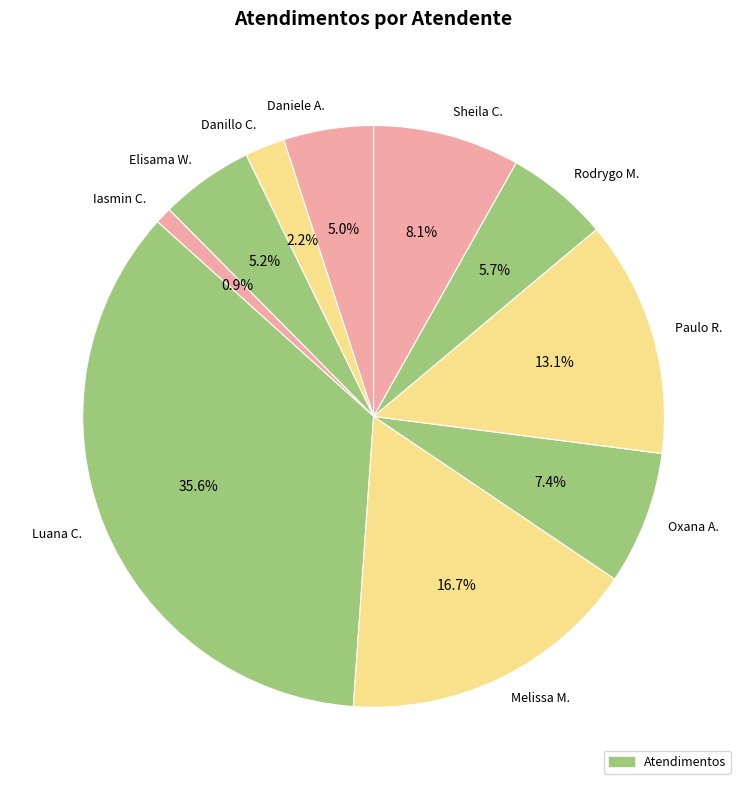

Is there a majority slice in this chart?

No